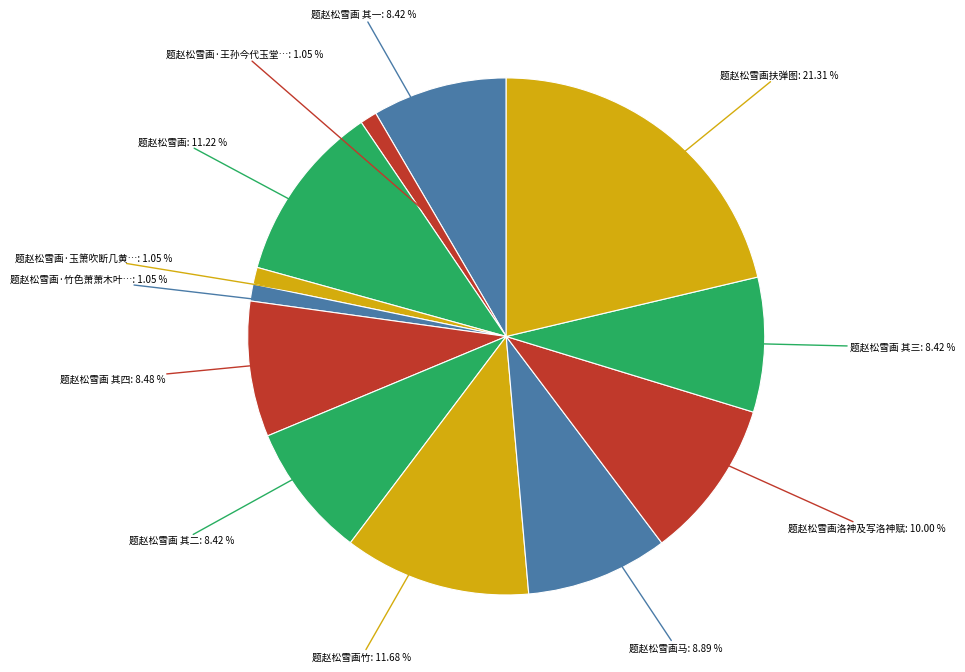

To the nearest percent, what is the difference between the largest and smallest slice percentages?

20%